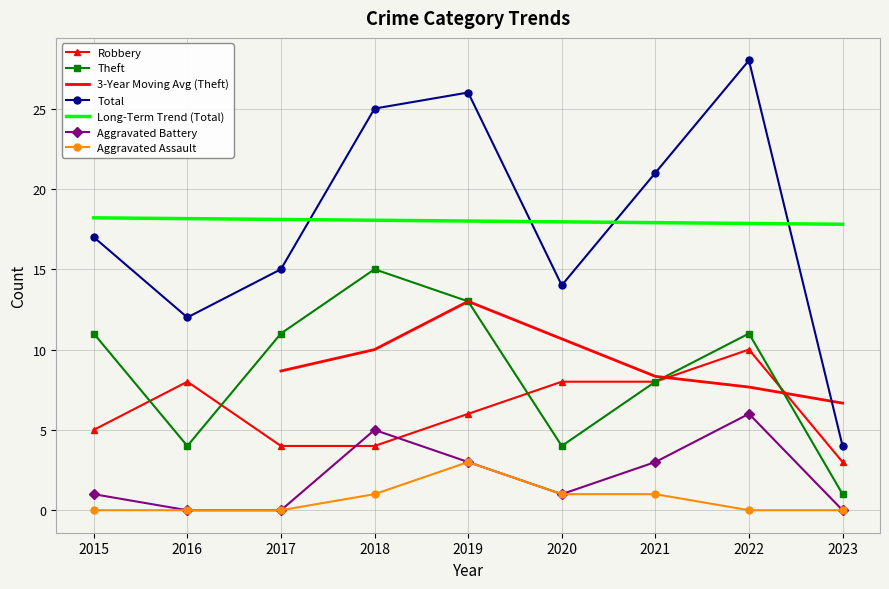

How many Robbery values are between 4 and 8?

7